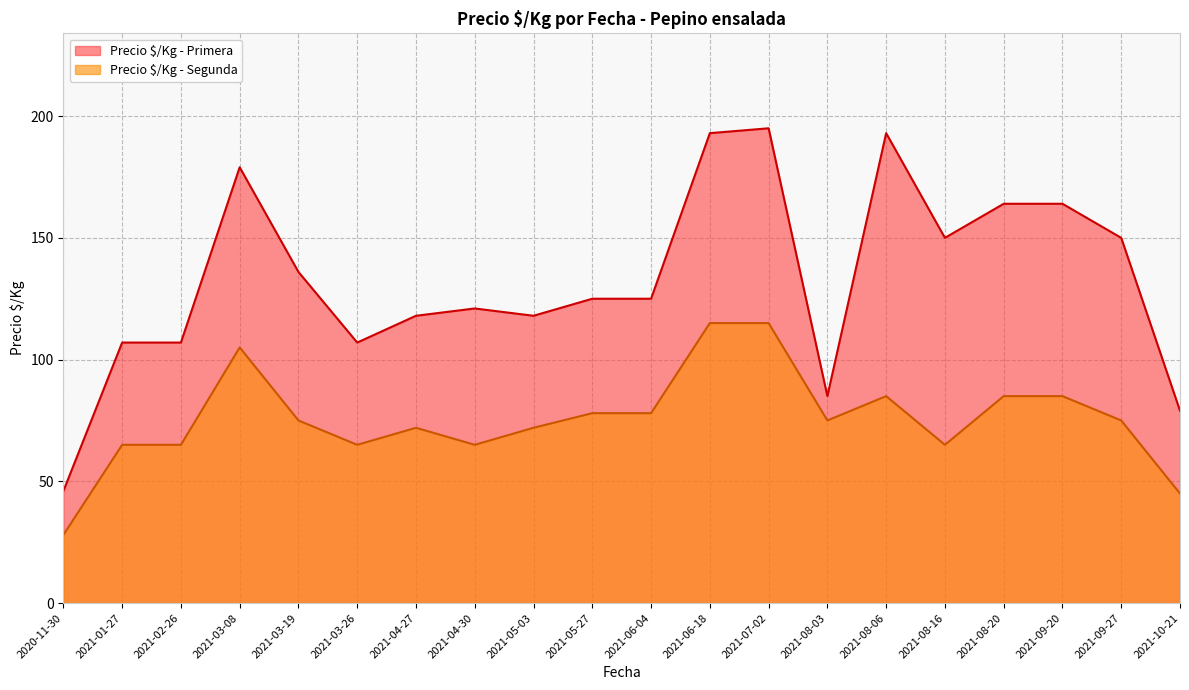

What position from the left is 2021-03-26?

6